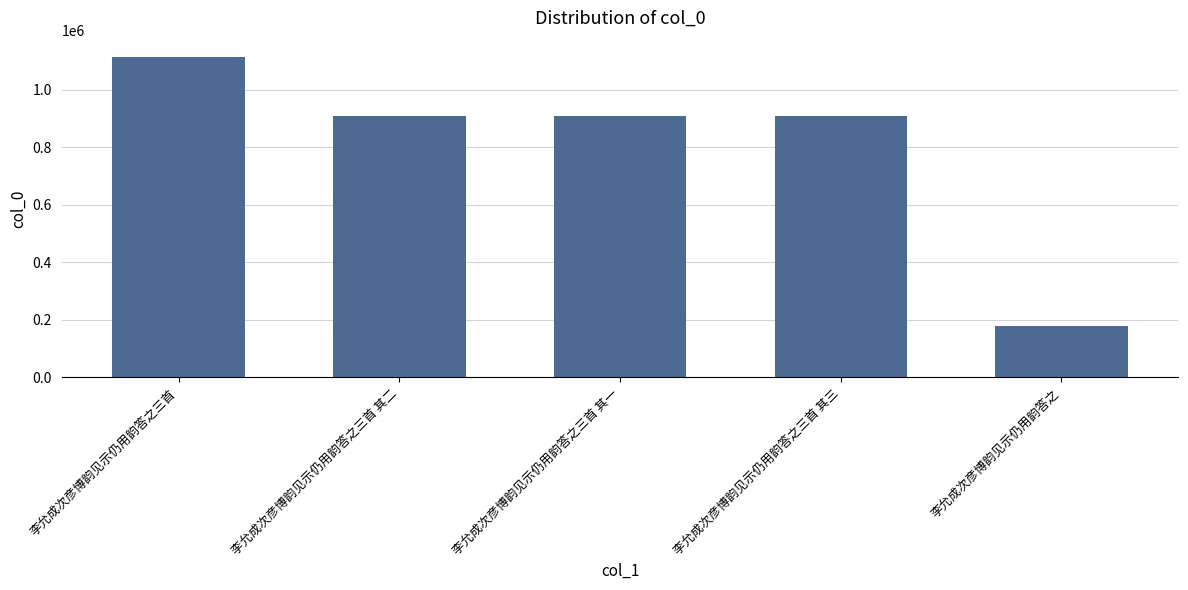

What is the average value?

803903